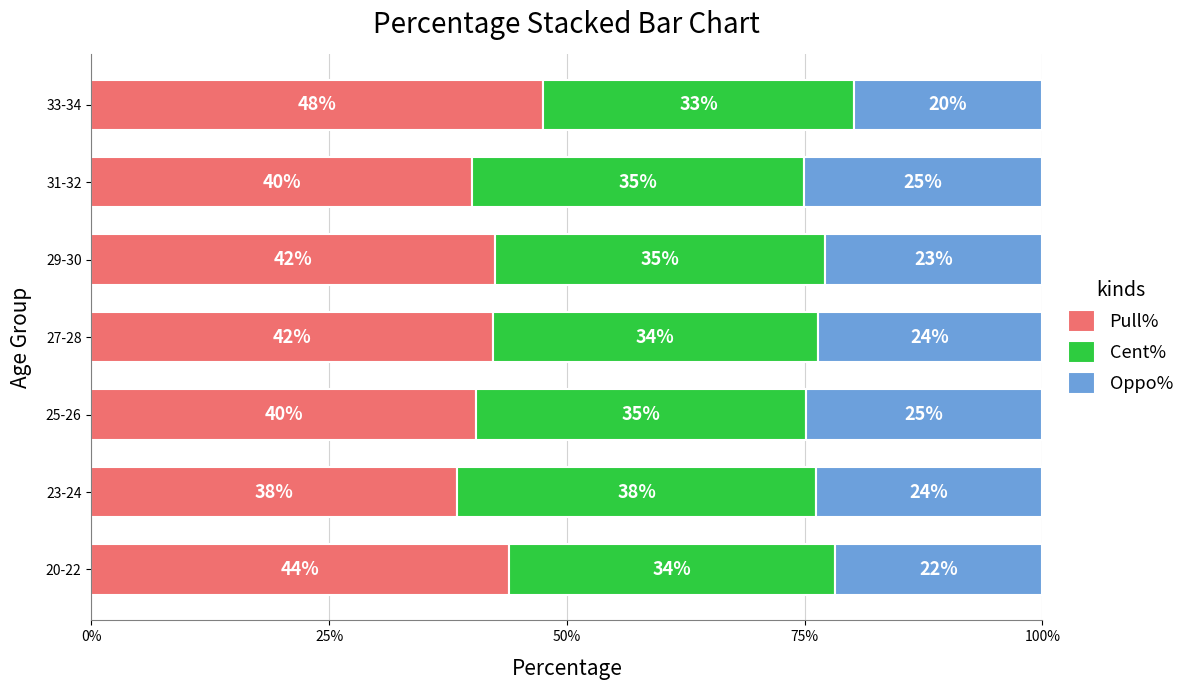

What are all the series names shown in the legend?

Pull%, Cent%, Oppo%